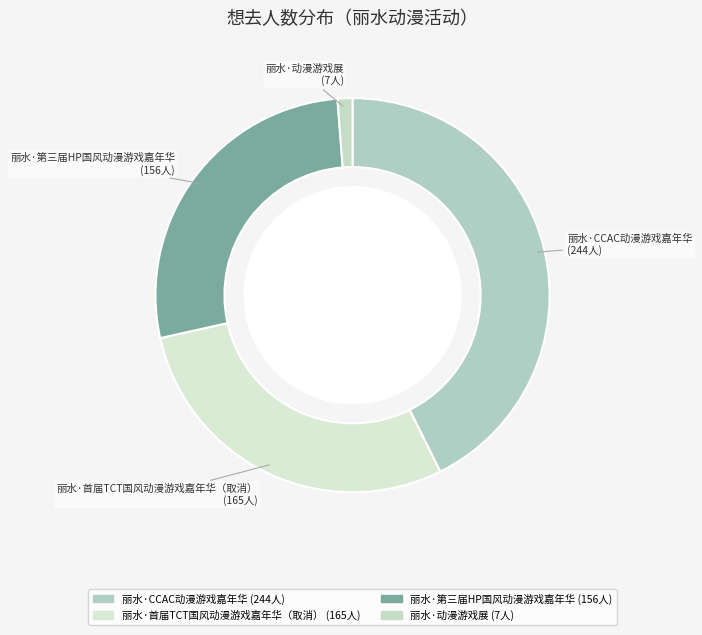

How many slices are in this pie chart?

4